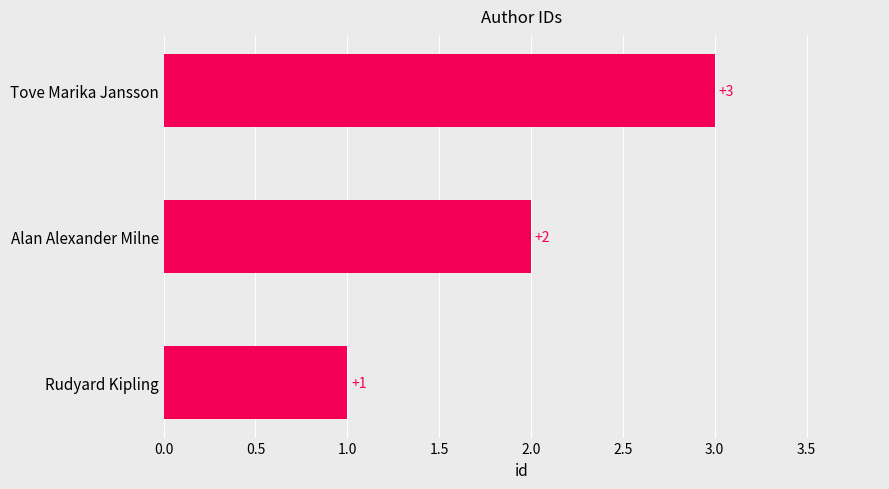

Rank the categories by value from lowest to highest.

Rudyard Kipling, Alan Alexander Milne, Tove Marika Jansson